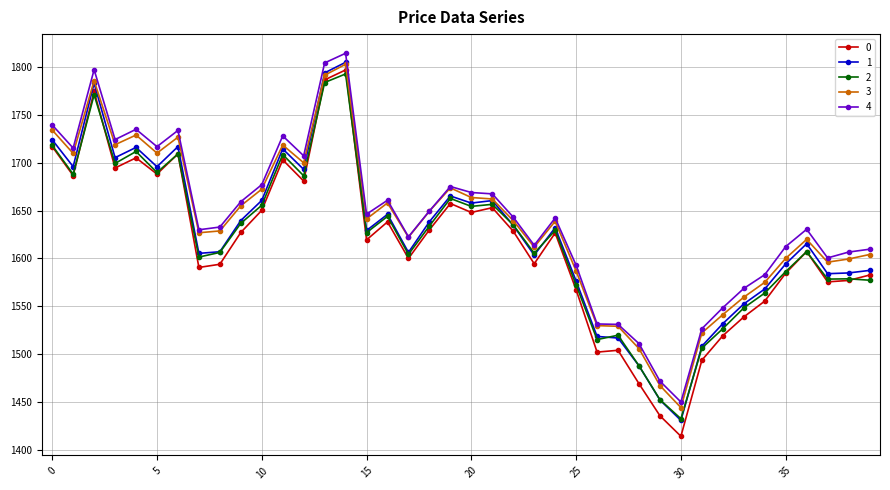

True or false: 0 and 4 intersect in this chart.

False